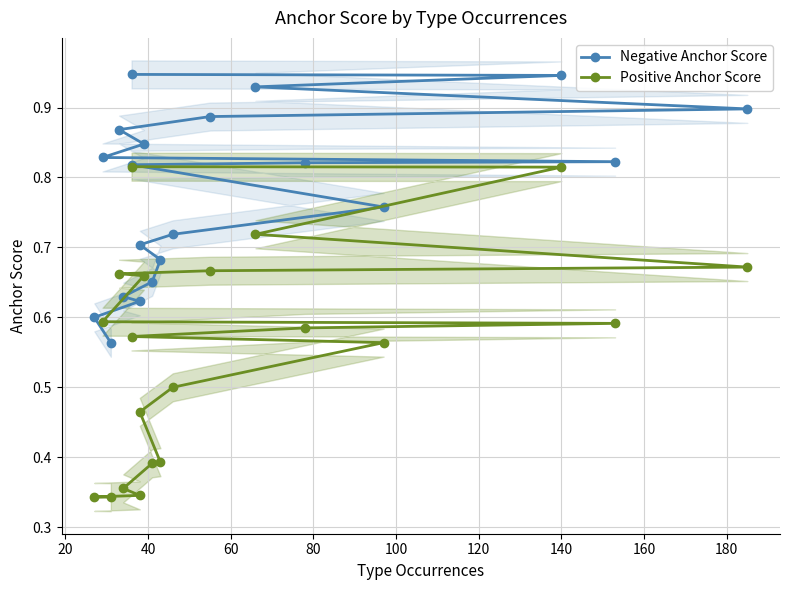

Is the value of Negative Anchor Score at 180 greater than the value of Positive Anchor Score at 19?

Yes